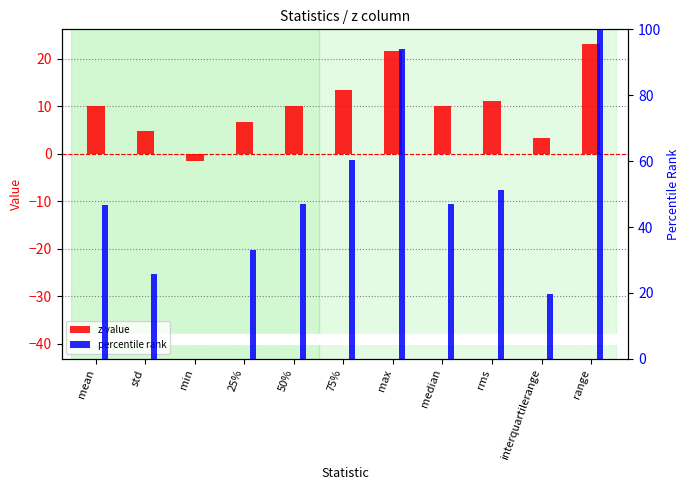

Which label corresponds to the largest value in the chart?

range